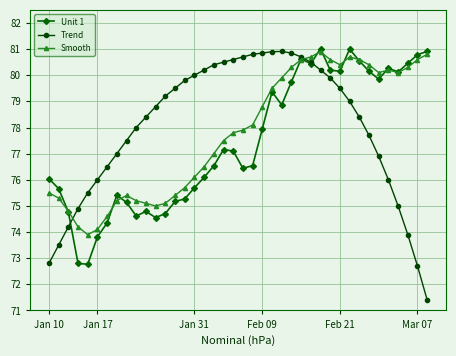

What is the smallest value displayed?

71.4